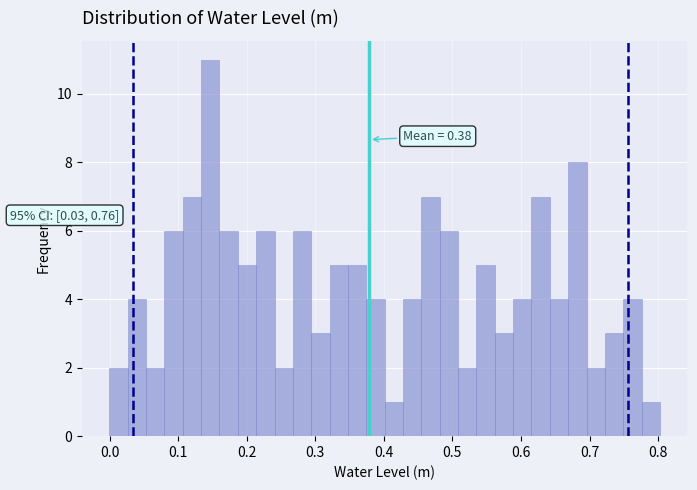

Around what value on the x-axis is the tallest bar? Give the approximate position of its centre, as read against the axis.

0.15